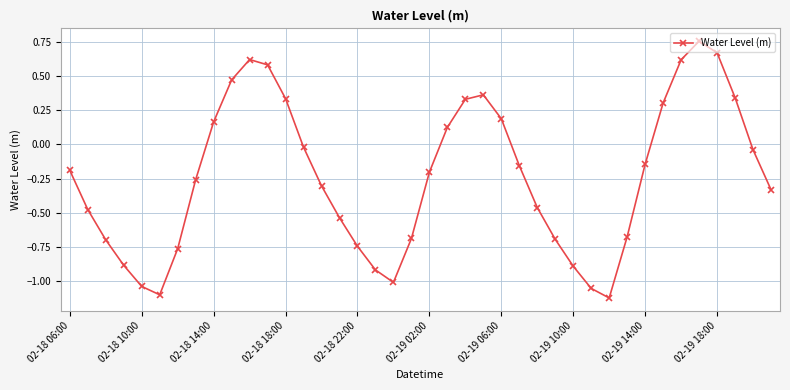

True or false: there are more than 2 points higher than both neighbors.

True